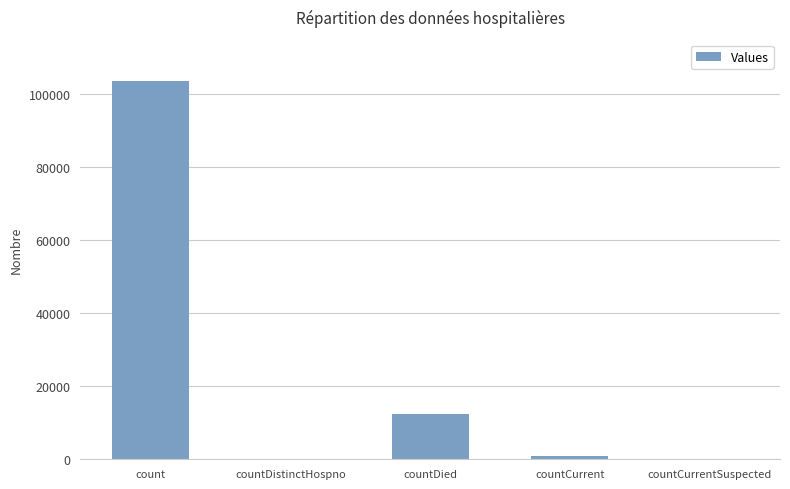

What is the maximum value shown in the chart?

103619